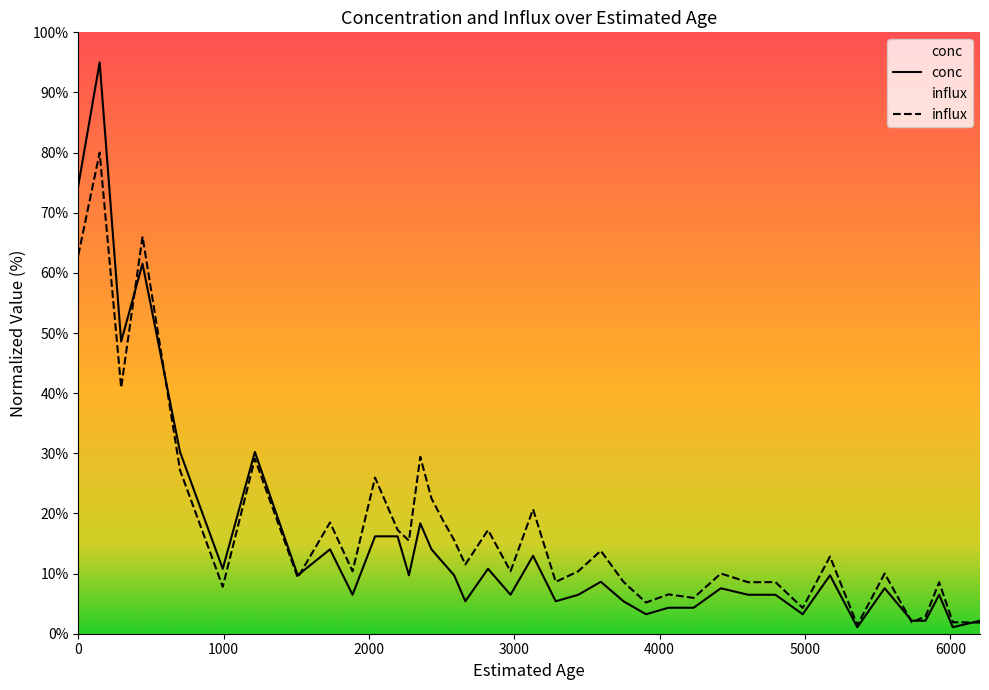

The value of influx at 2275 is 6.9. True or false?

False